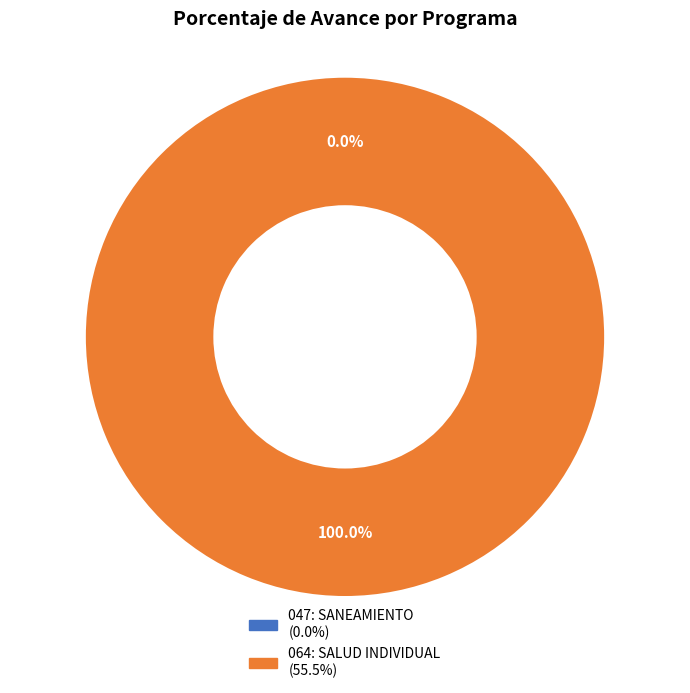

What is the largest slice in the pie chart?

064: SALUD INDIVIDUAL